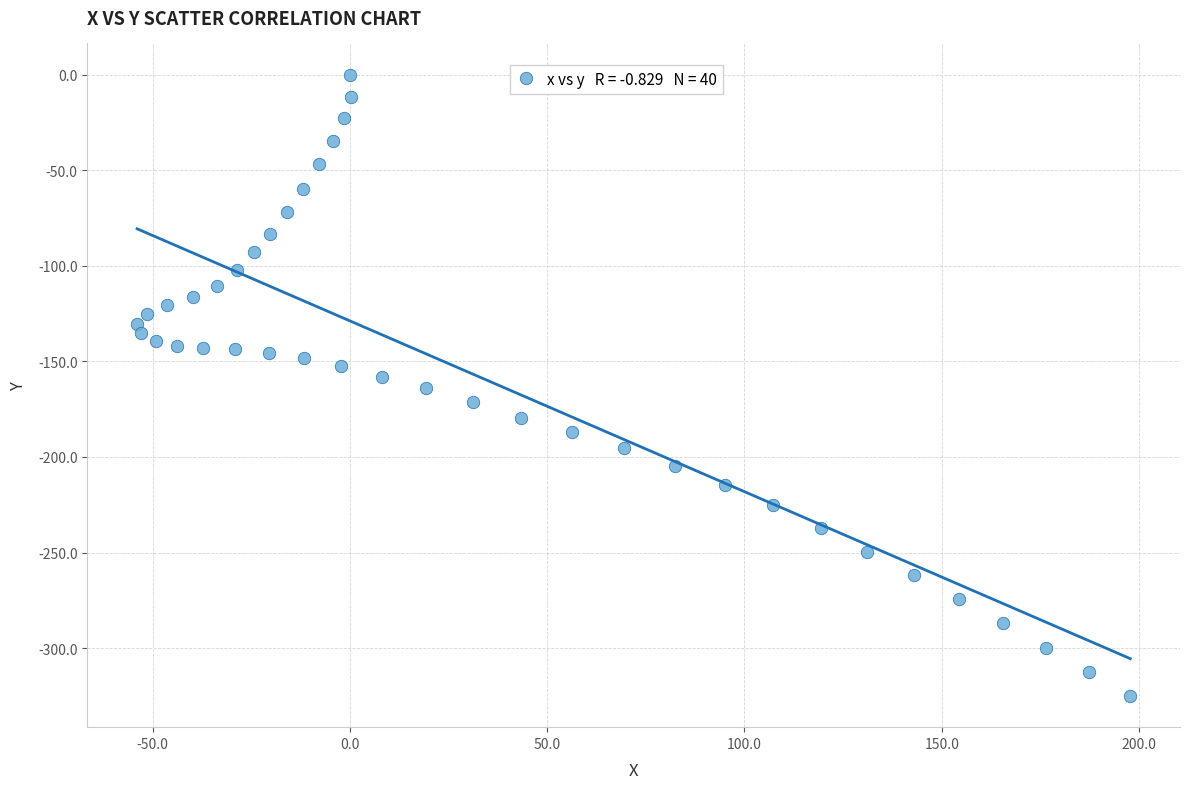

What is the range of X values (max minus min)?

251.7